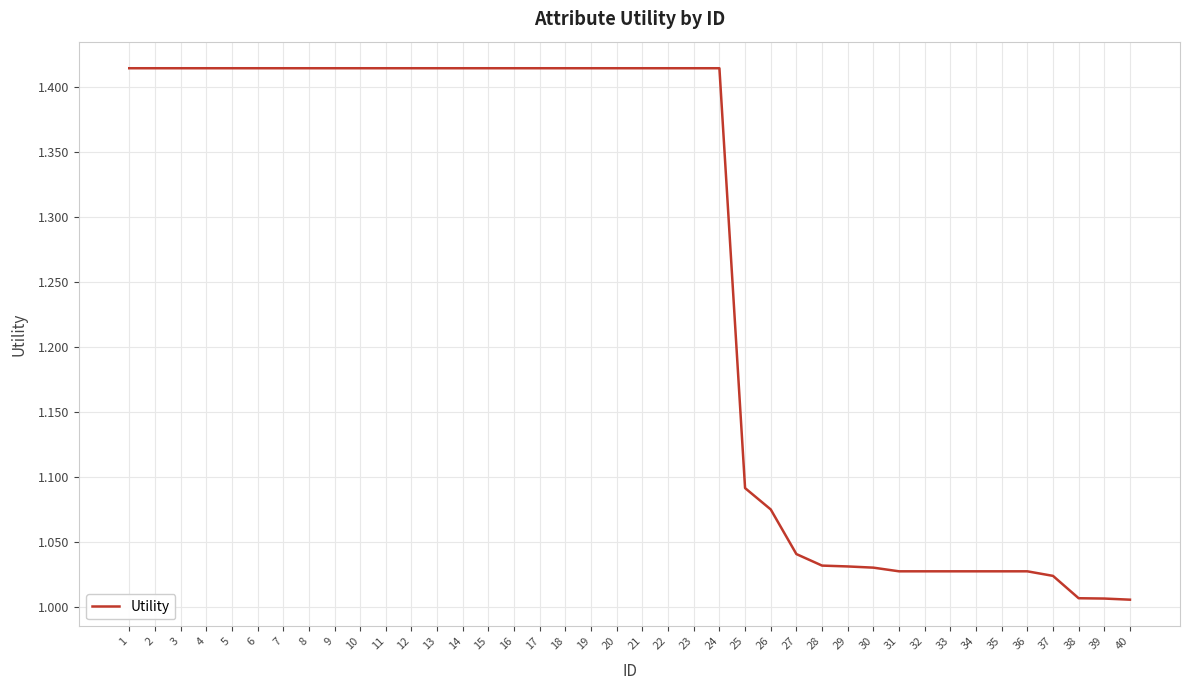

What is the difference between the maximum and minimum values?

0.4